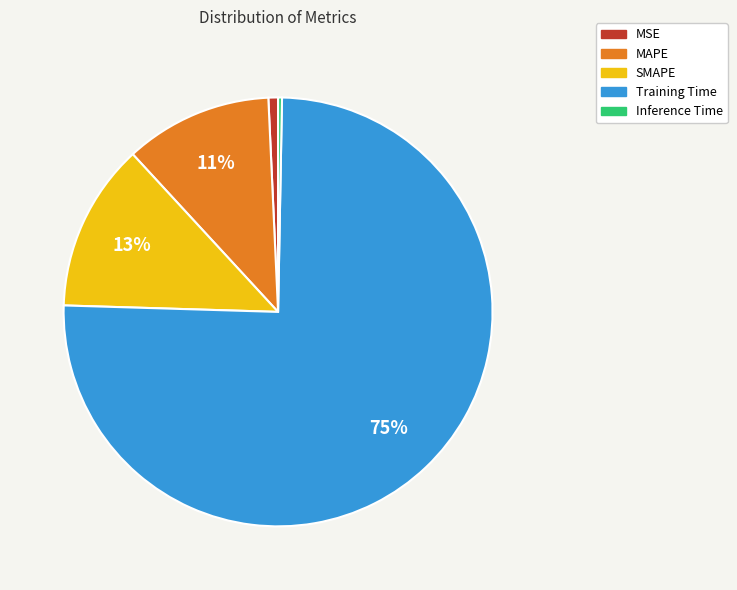

Which slice is the largest?

Training Time